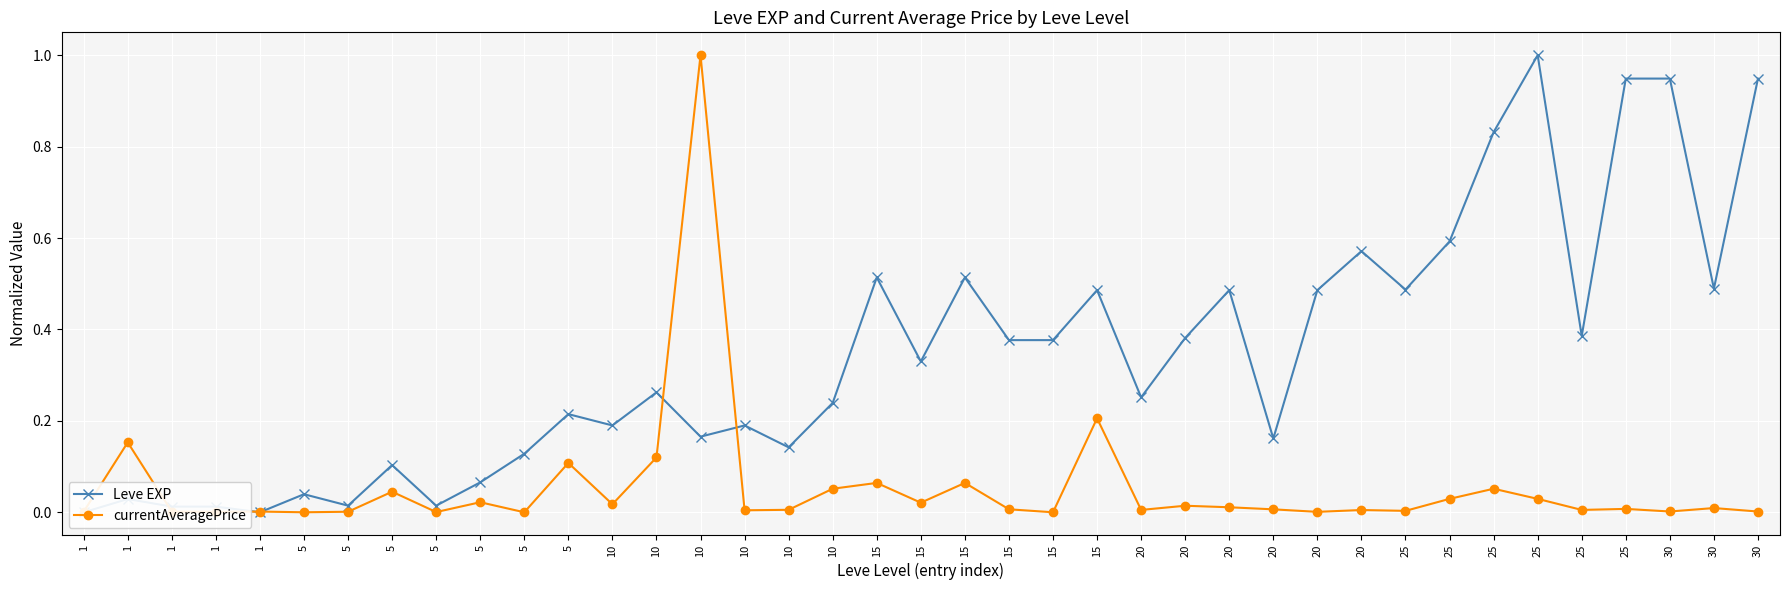

Where is the first local maximum for currentAveragePrice?

1